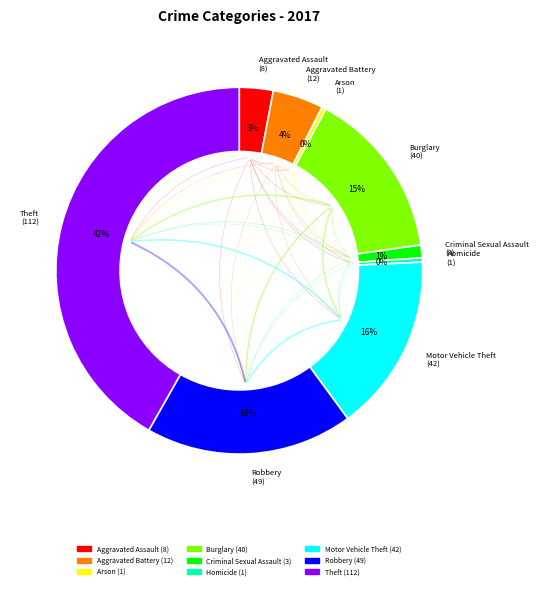

What is the largest slice in the pie chart?

Theft